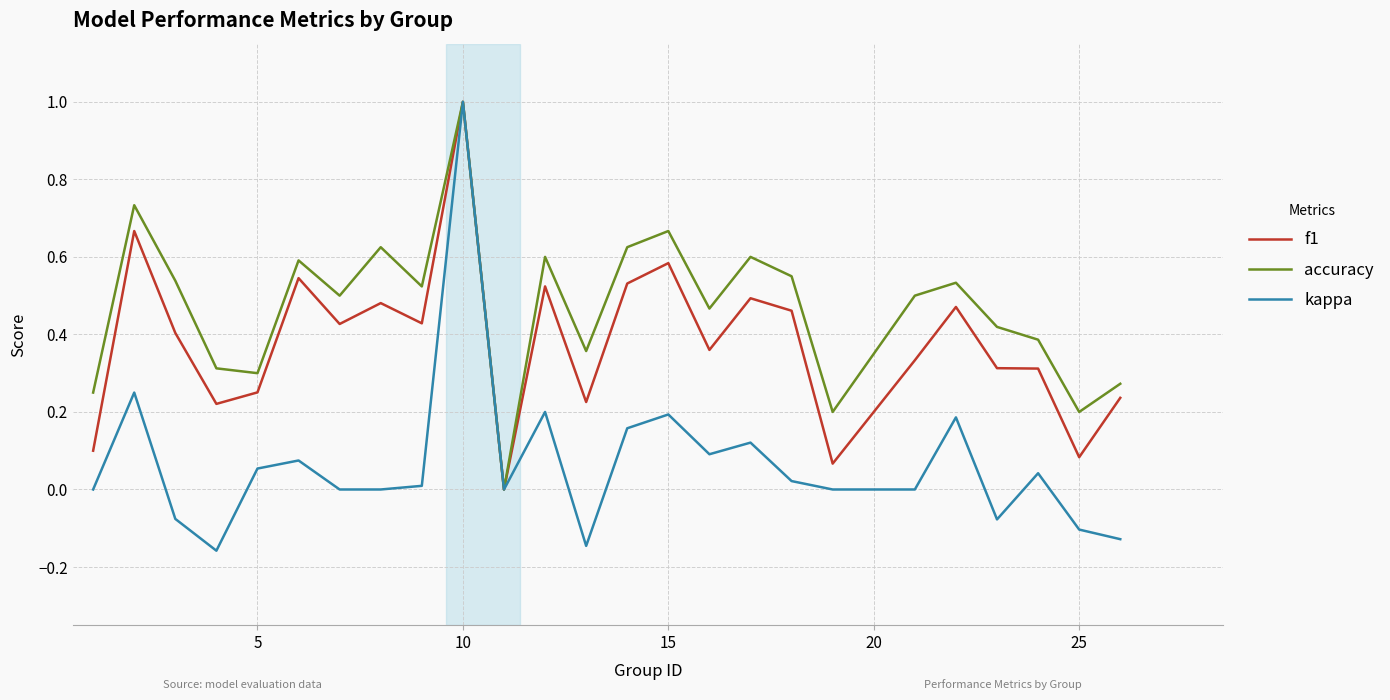

Rank the series by their average value, from highest to lowest.

accuracy, f1, kappa